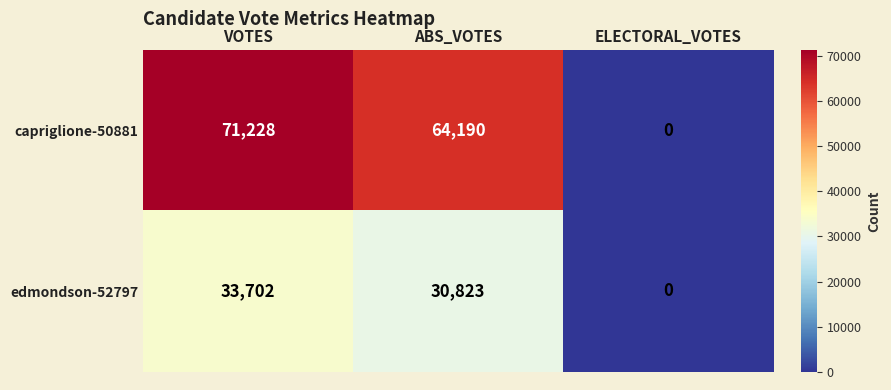

True or false: capriglione-50881 has a value of -26058 at ELECTORAL_VOTES.

False